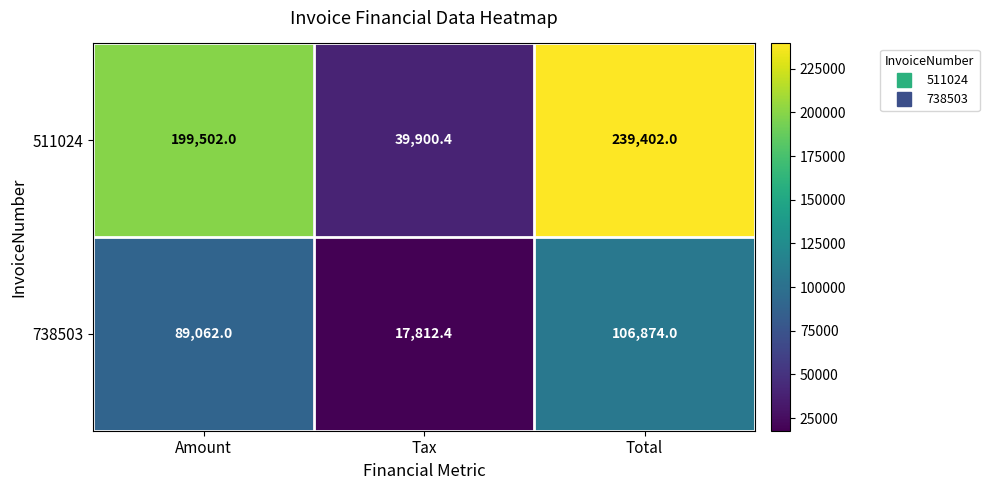

What is the sum of all 511024 values?

478804.4